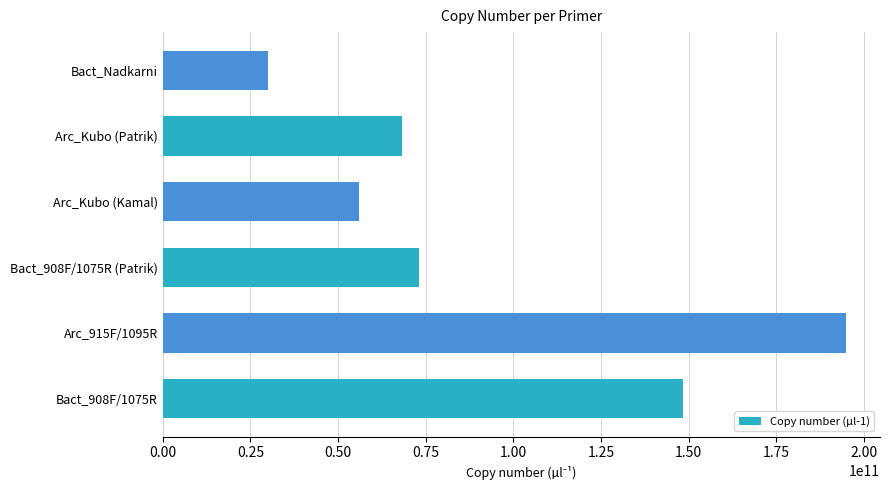

Rank the categories by value from lowest to highest.

Bact_Nadkarni, Arc_Kubo (Kamal), Arc_Kubo (Patrik), Bact_908F/1075R (Patrik), Bact_908F/1075R, Arc_915F/1095R